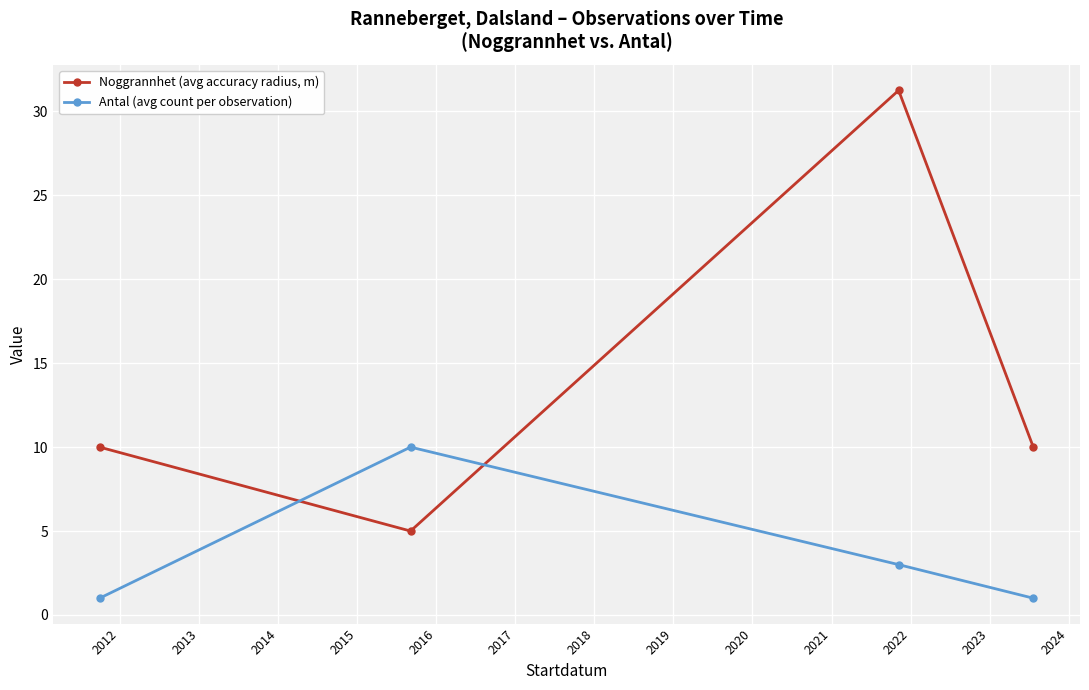

Is this an area chart (filled region under the line)?

No